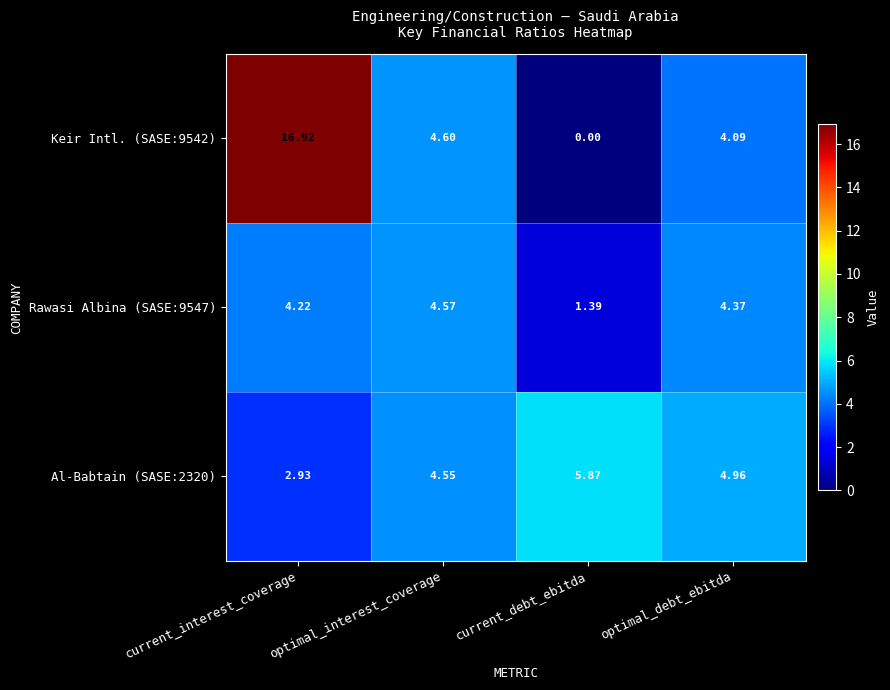

At which category is the sum across all series the highest?

current_interest_coverage